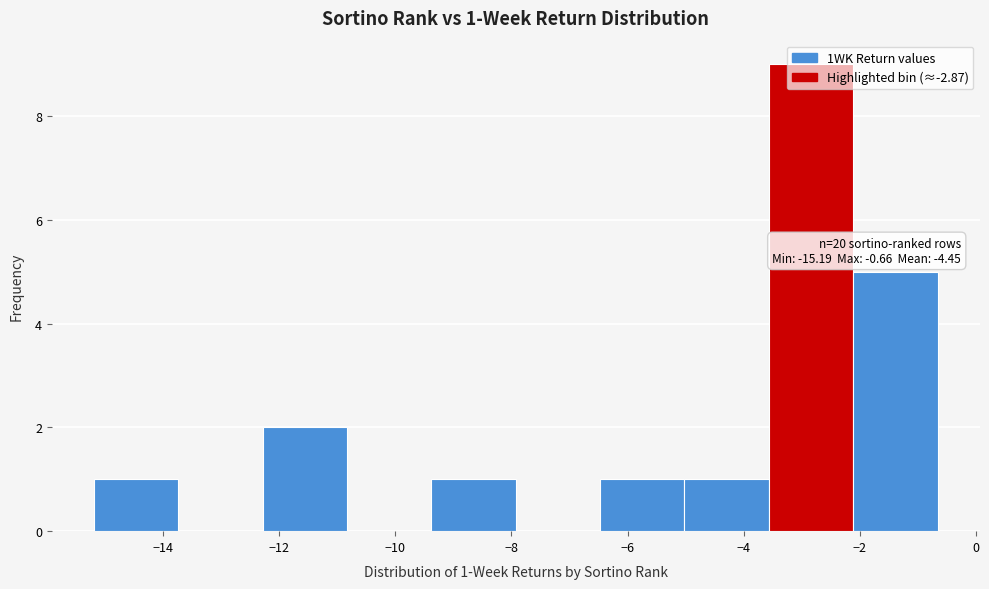

Which range on the x-axis has the tallest bar?

-3.6 to -2.2